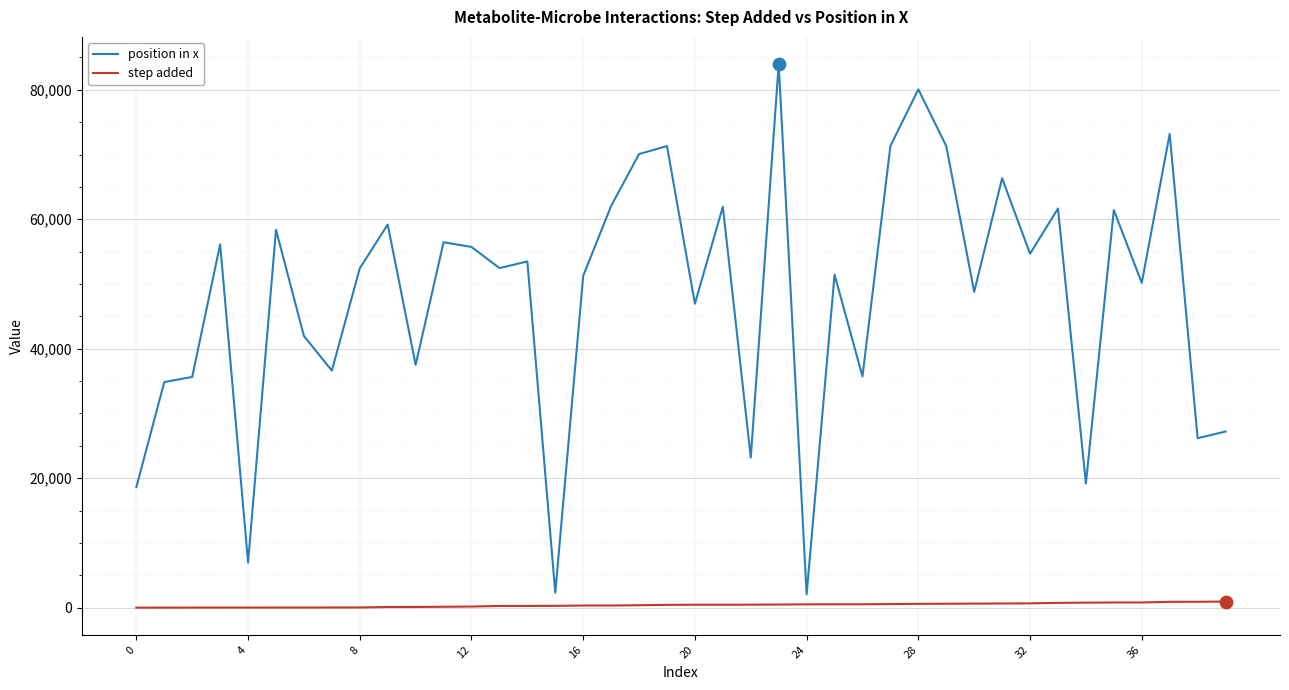

Which series has the widest spread of values?

position in x